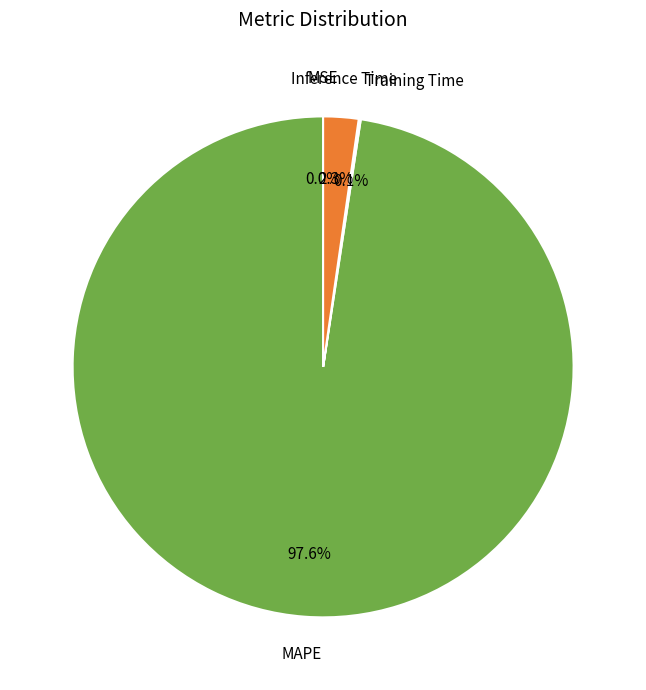

What percentage do MAPE and Inference Time together represent?

99.9%